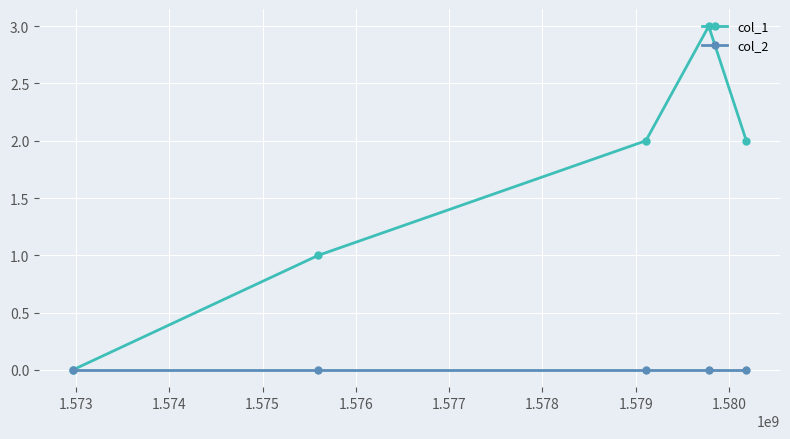

What are all the series names shown in the legend?

col_1, col_2